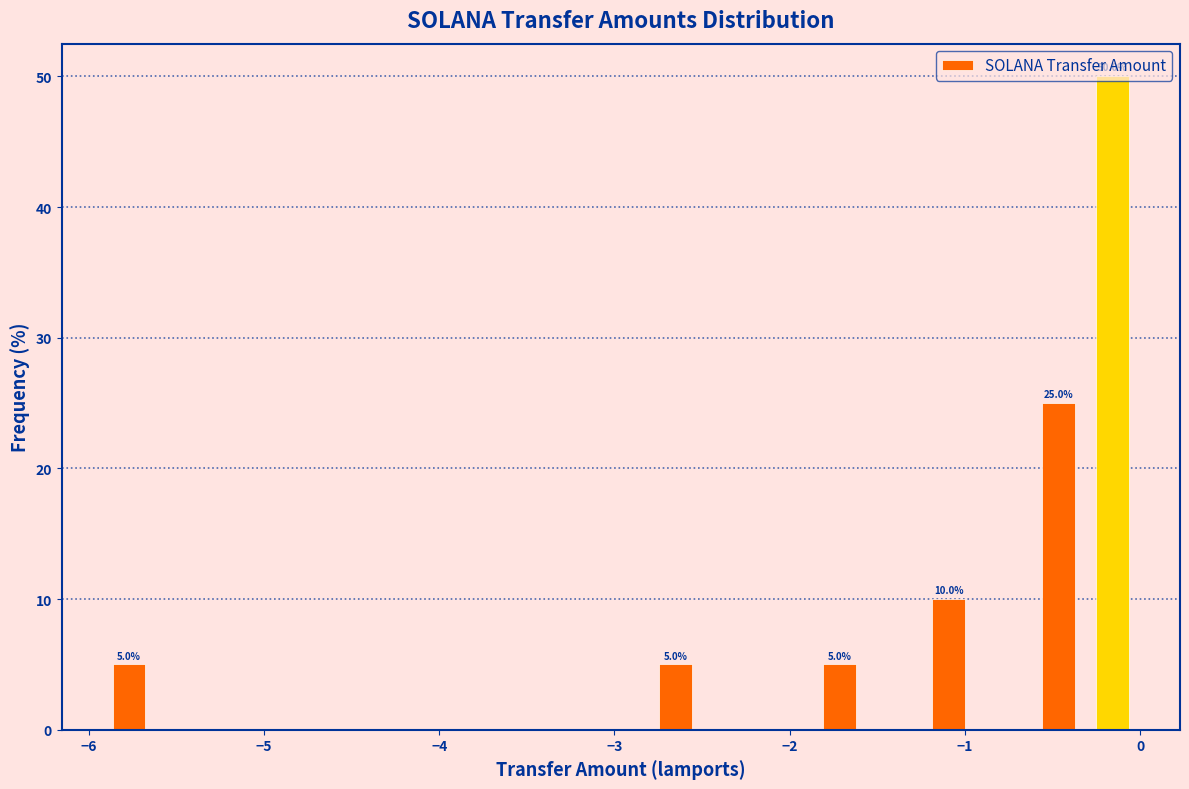

Read against the x-axis, roughly where is the centre of the tallest bar?

-0.2